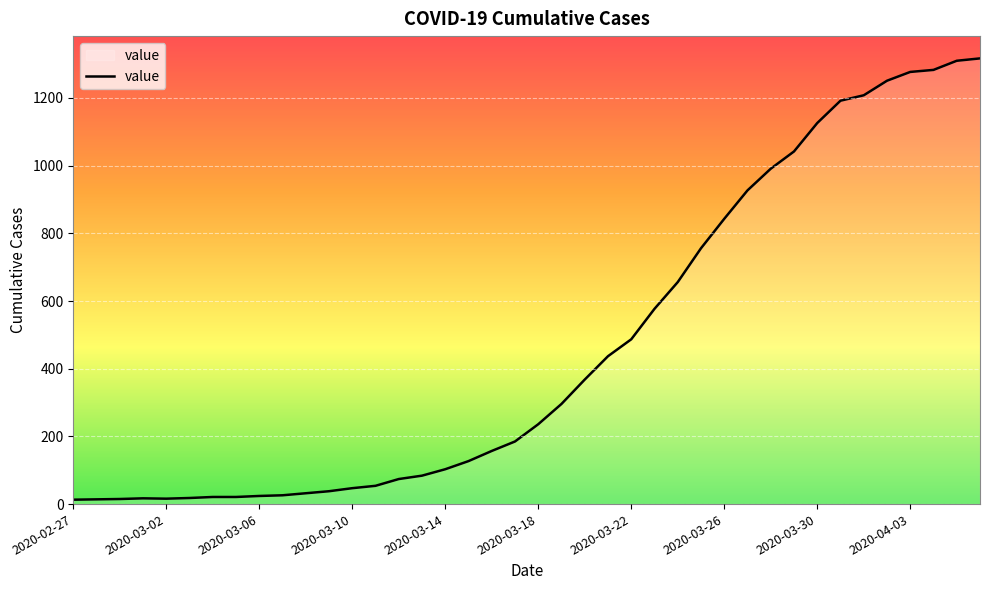

What is the difference between the second highest and minimum values?

1297